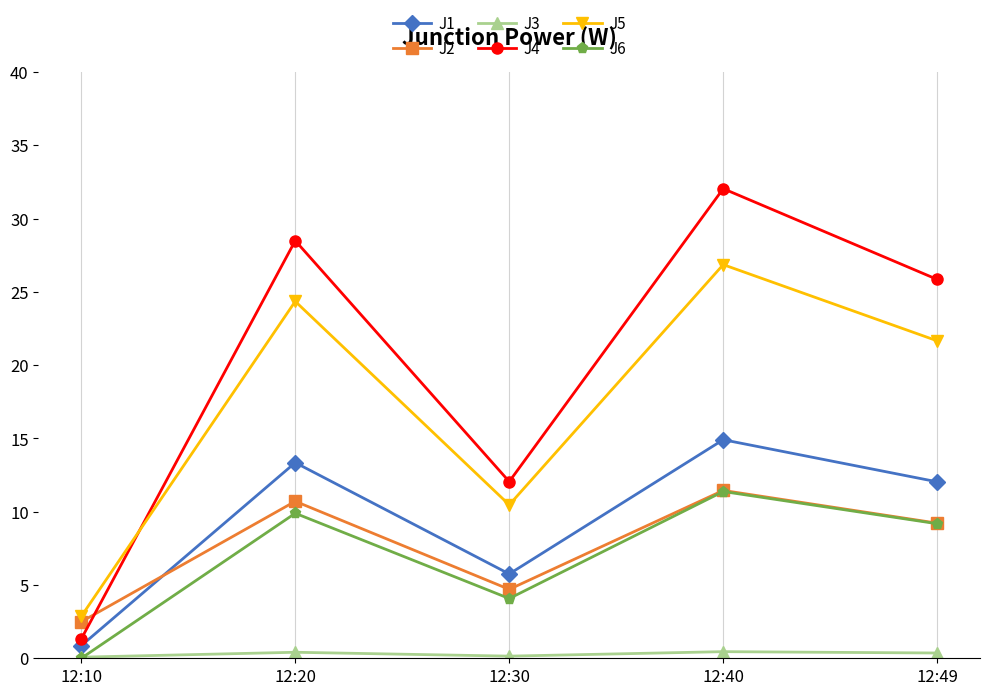

What is the difference between the maximum and minimum values in the J1 series?

14.1